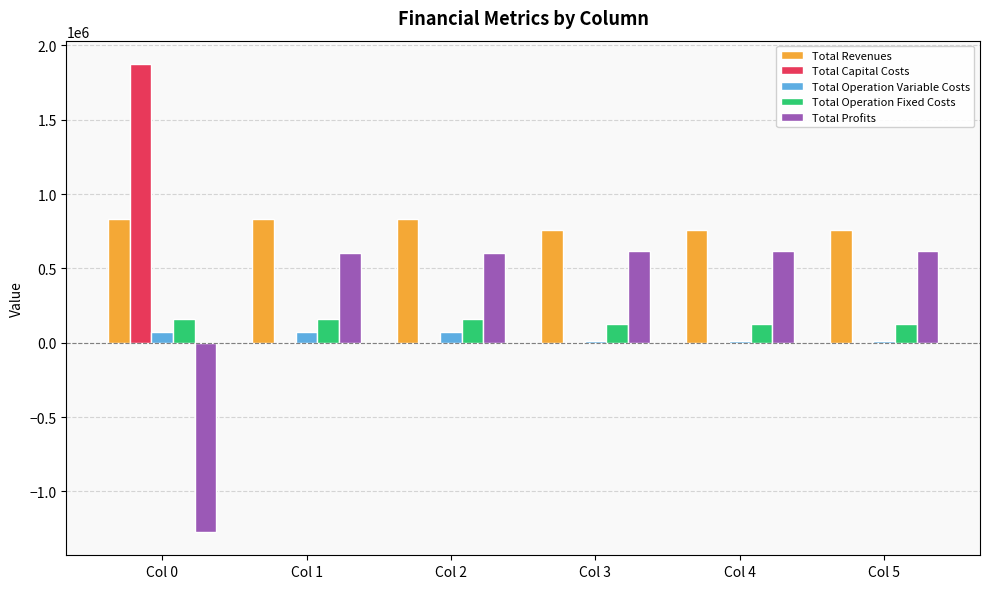

Which series changed the most between Col 2 and Col 3?

Total Revenues